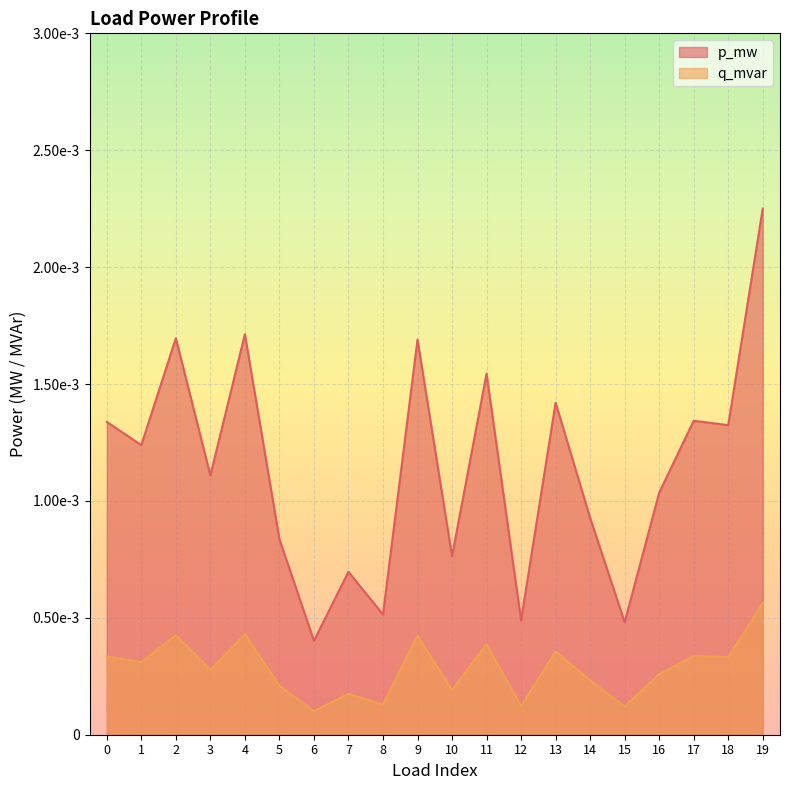

Rank the categories by q_mvar value from lowest to highest.

6, 15, 12, 8, 7, 10, 5, 14, 16, 3, 1, 18, 0, 17, 13, 11, 9, 2, 4, 19